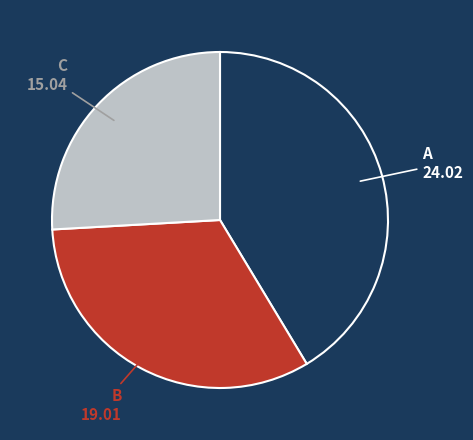

Approximately how many times larger is the value at B compared to A?

0.8